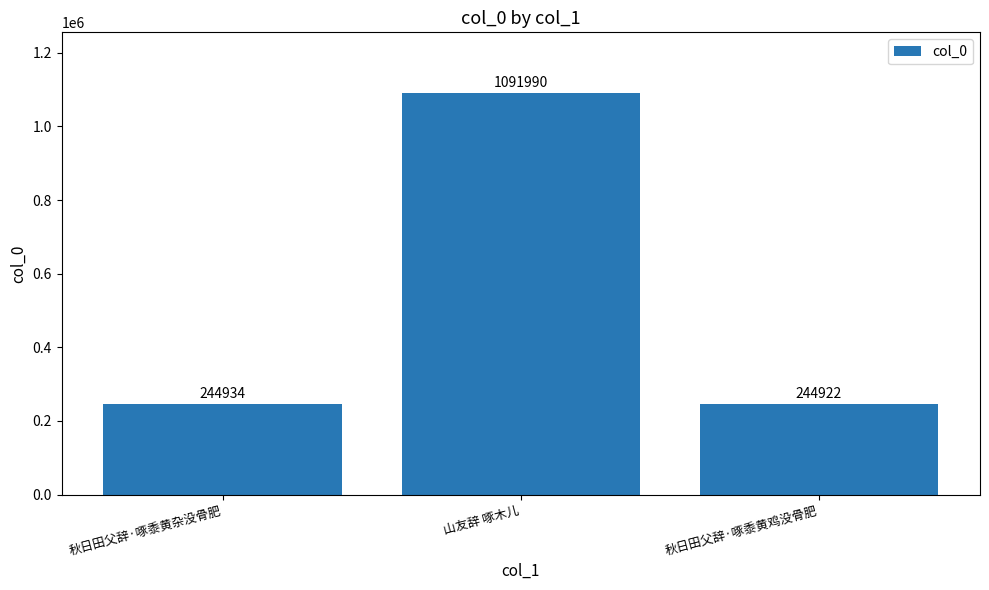

What is the difference between the values at 秋日田父辞·啄黍黄鸡没骨肥 and 秋日田父辞·啄黍黄杂没骨肥?

12